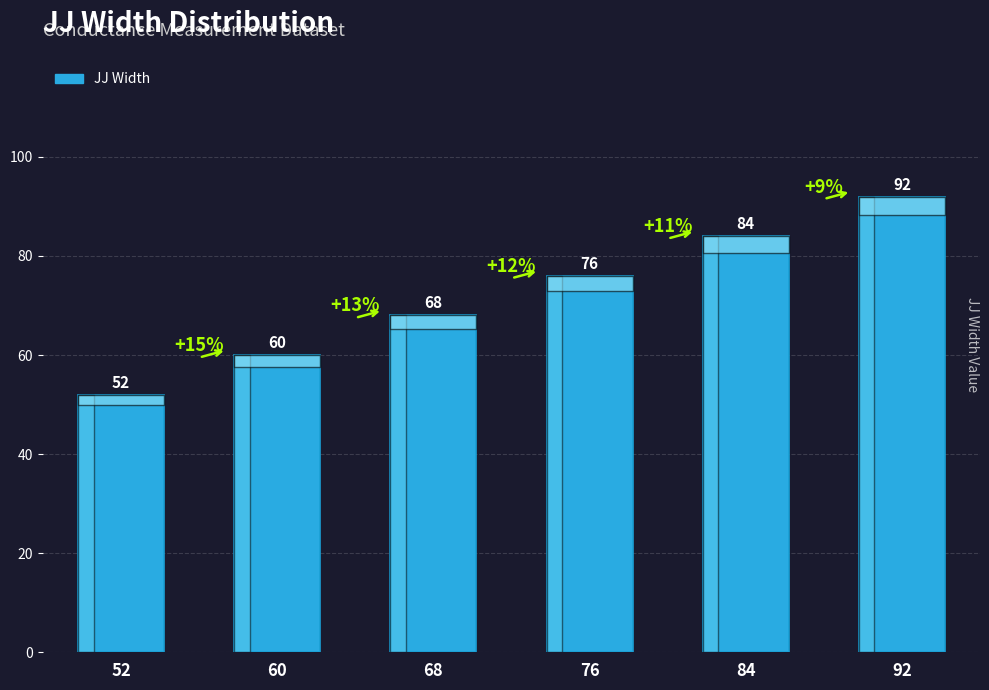

List the labels in order of value, largest first.

92, 84, 76, 68, 60, 52